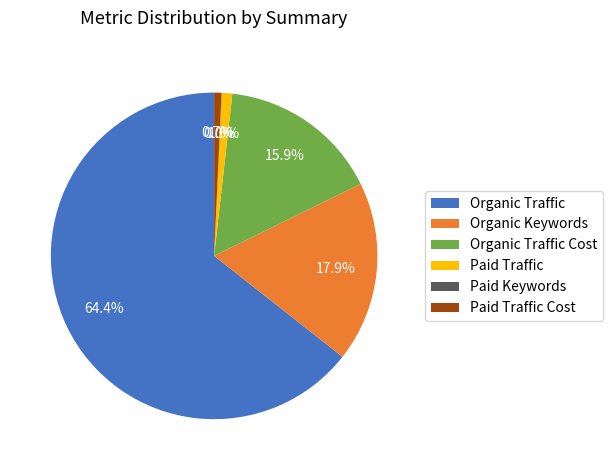

What is the largest slice in the pie chart?

Organic Traffic